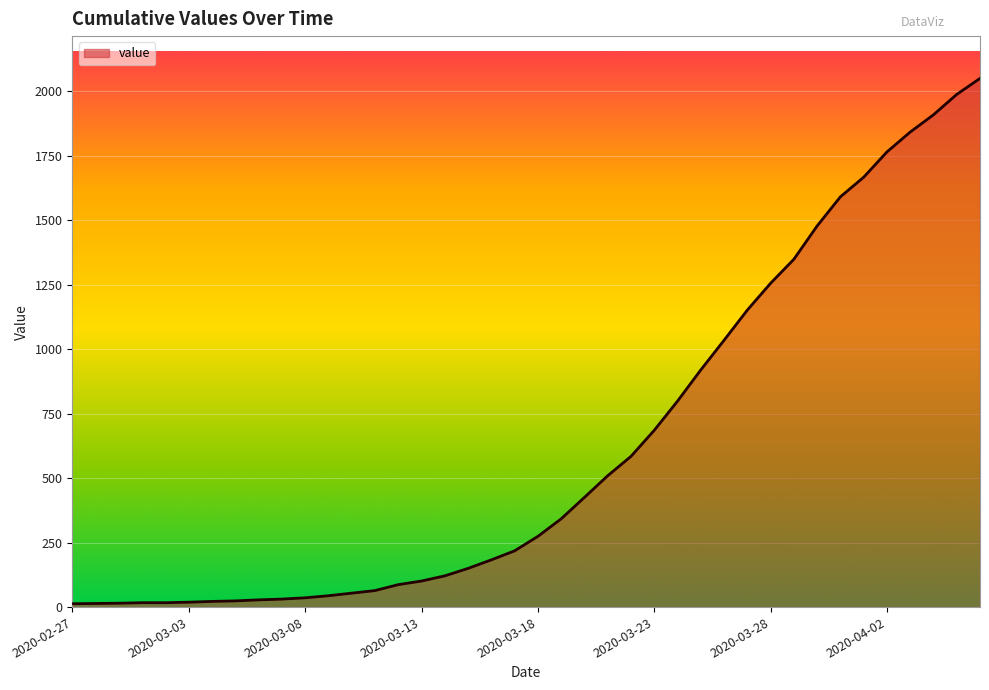

What is the minimum value shown in the chart?

13